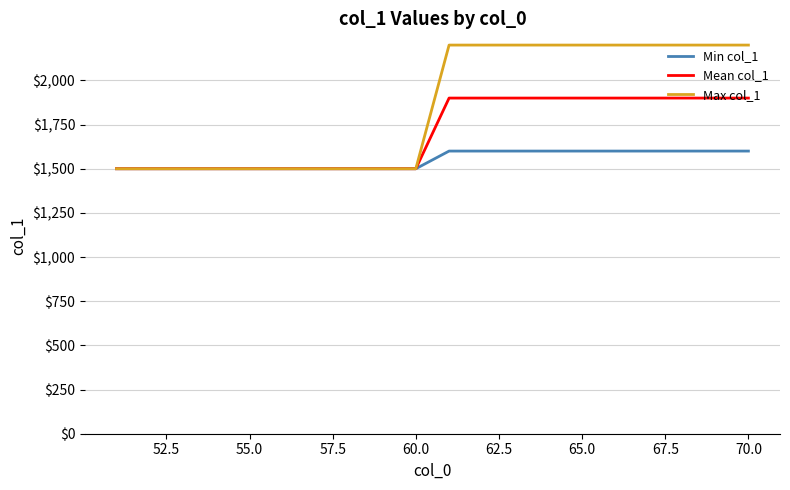

Reading left to right, extract all data points from this chart.

Min col_1: 1500	1500	1500	1500	1500	1500	1500	1500	1500	1600	1600	1600	1600	1600	1600	1600	1600	1600	1600
Mean col_1: 1500	1500	1500	1500	1500	1500	1500	1500	1500	1900	1900	1900	1900	1900	1900	1900	1900	1900	1900
Max col_1: 1500	1500	1500	1500	1500	1500	1500	1500	1500	2200	2200	2200	2200	2200	2200	2200	2200	2200	2200